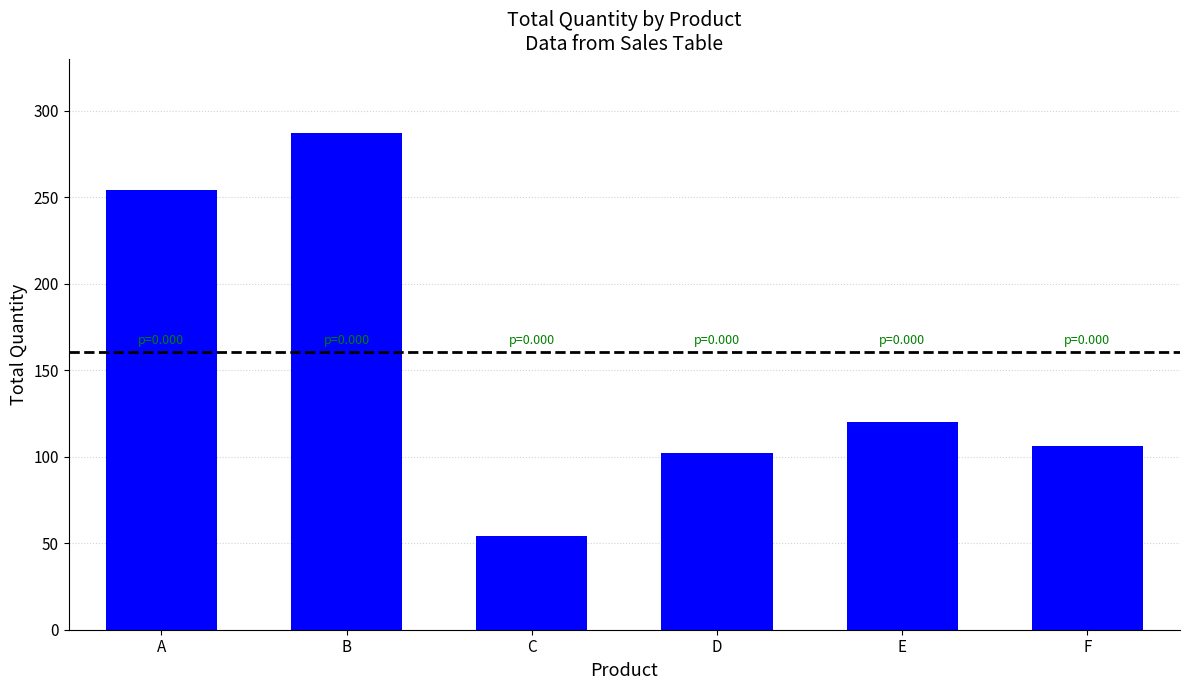

Count the number of categories in the chart.

6